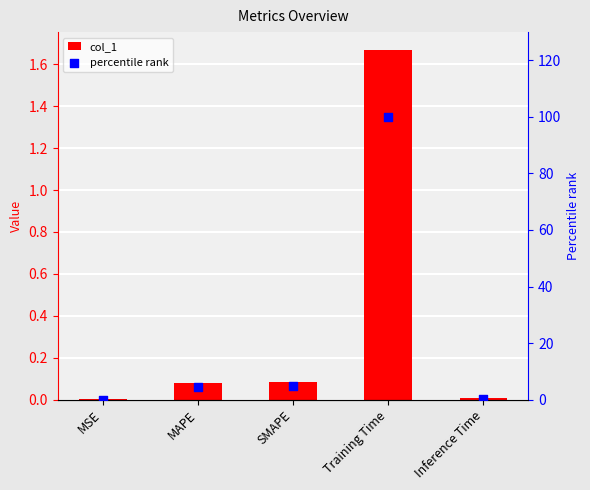

Which series reaches the maximum Y coordinate?

percentile rank